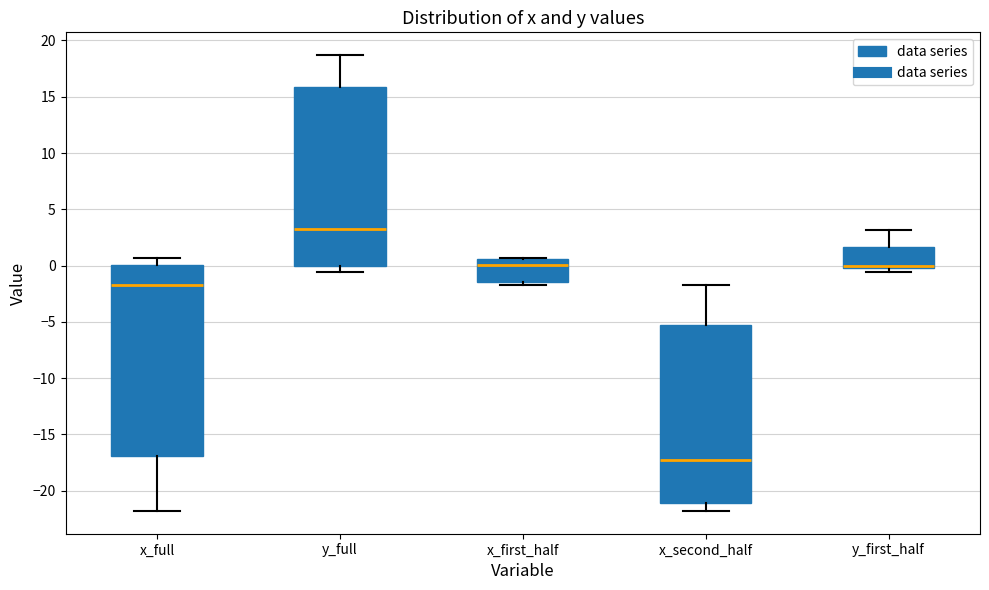

Reading left to right, transcribe this box plot: for each box, give where its median line is, the range the box spans, and where its two whiskers end, as read against the y-axis. The values are not printed on the chart, so give them approximately, as read against the axis.

x_full: median -1.5, box -17.0 to 0.0, whiskers -22.0 to 0.5
y_full: median 3.5, box 0.0 to 16.0, whiskers -0.5 to 18.5
x_first_half: median 0.0, box -1.5 to 0.5, whiskers -1.5 (just below the box's lower edge) to 0.5
x_second_half: median -17.5, box -21.0 to -5.5, whiskers -22.0 to -1.5
y_first_half: median 0.0 (drawn on the box's lower edge), box 0.0 to 1.5, whiskers -0.5 to 3.0